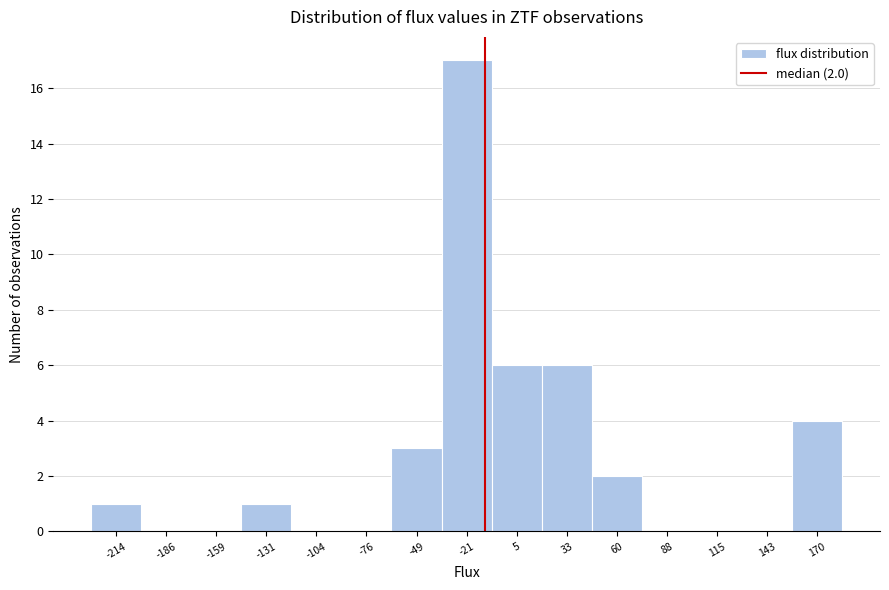

Reading left to right, what are all the values shown in this chart?

-214=1	-186=0	-159=0	-131=1	-104=0	-76=0	-49=3	-21=17	5=6	33=6	60=2	88=0	115=0	143=0	170=4